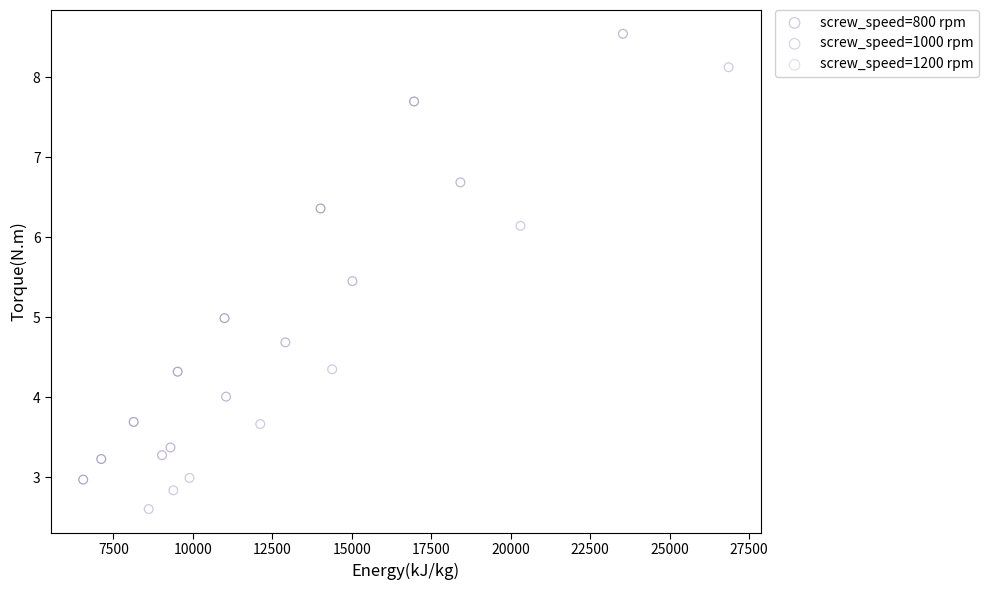

Which series has the widest spread of Y values?

screw_speed=1200 rpm